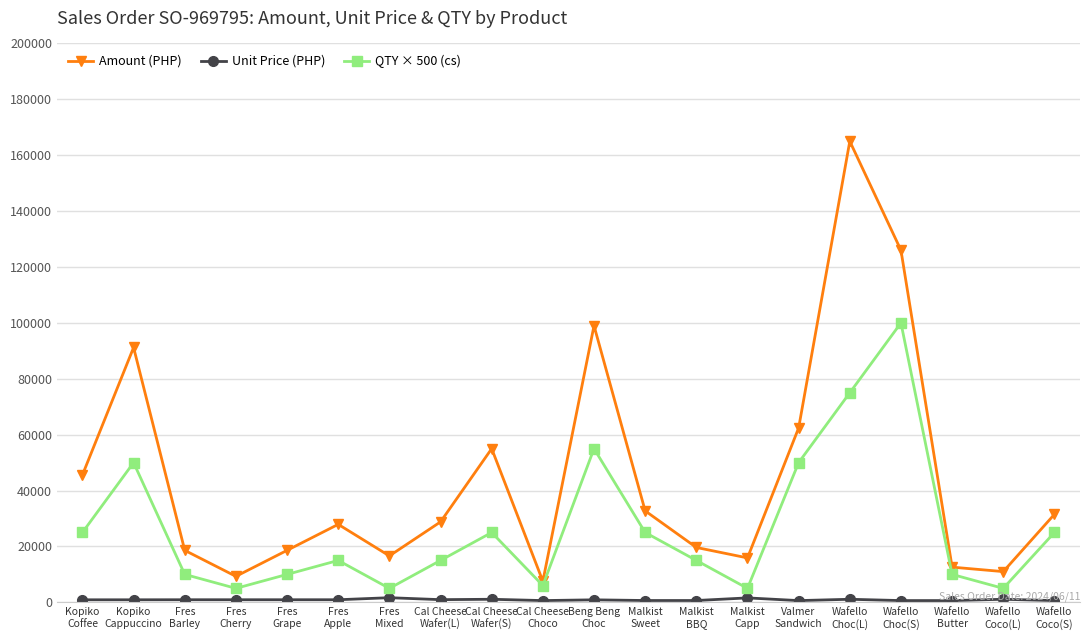

At how many categories does at least one series exceed 118202?

2